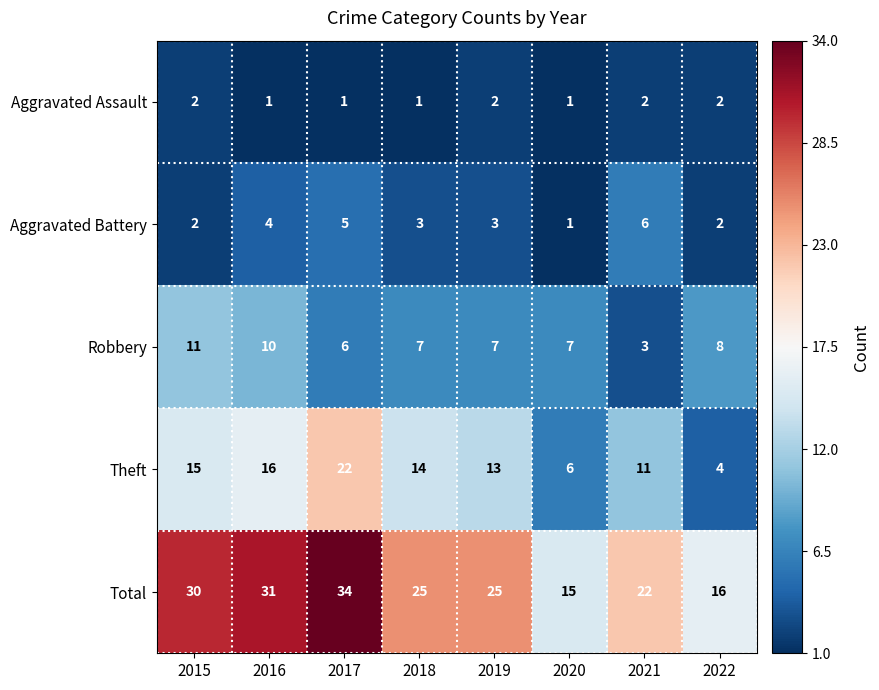

True or false: Aggravated Battery has a value of 2 at 2022.

True